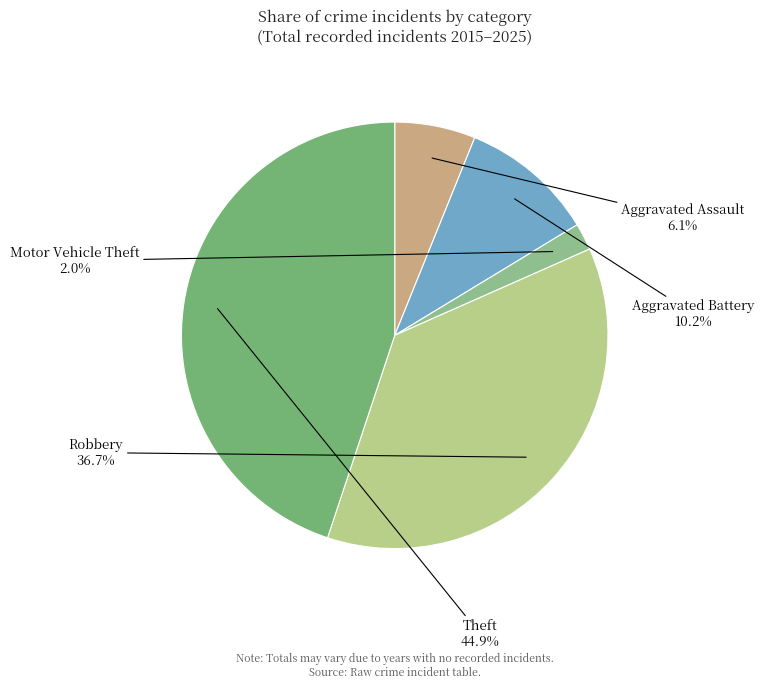

Between Motor Vehicle Theft and Aggravated Battery, which is larger?

Aggravated Battery